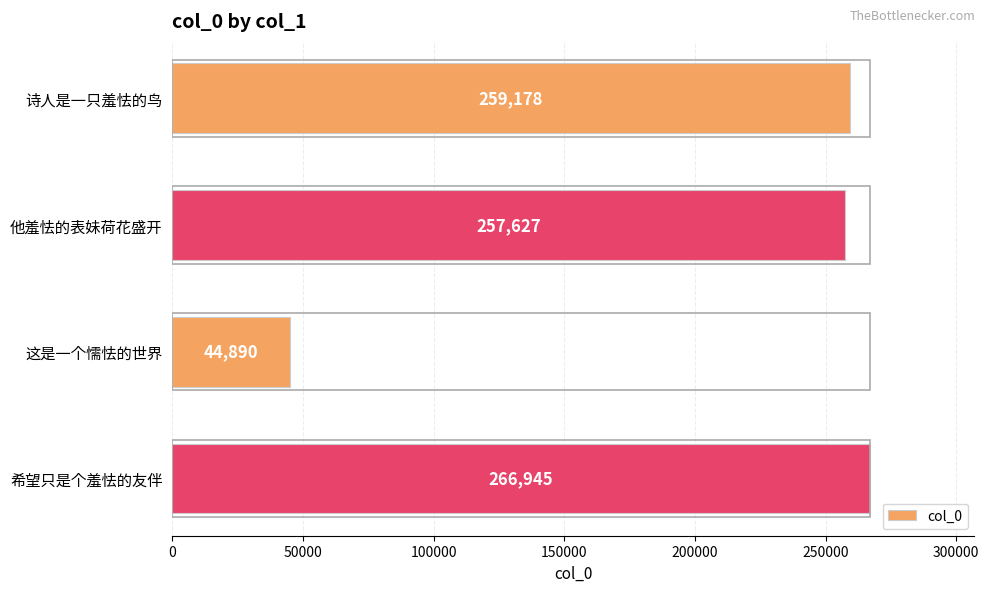

Does the chart contain stacked bars?

No